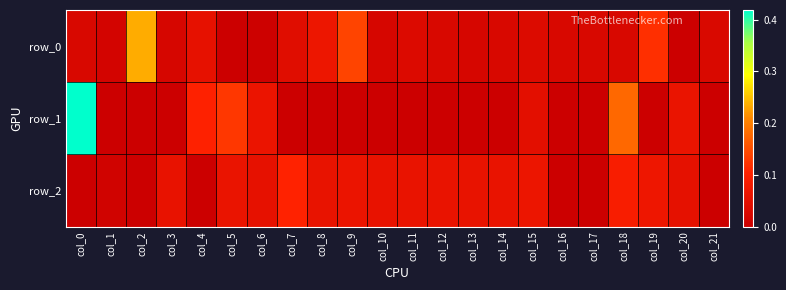

True or false: row_0 has a value of 0.0 at col_15.

True